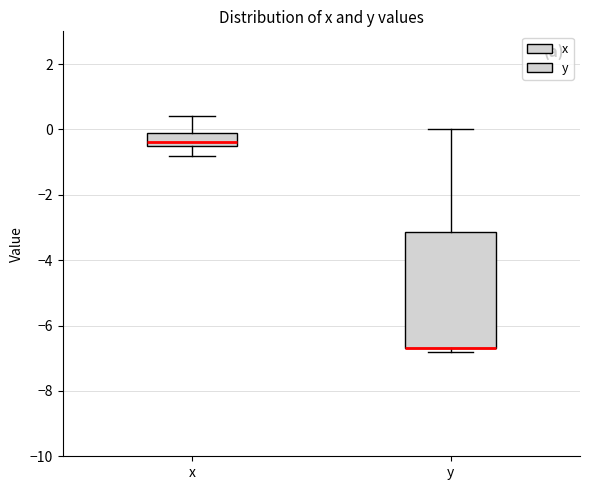

Reading left to right, read every box against the y-axis: the position of its median line, the range the box covers, and the ends of its whiskers. The values are not printed on the chart, so give them approximately, as read against the axis.

x: median -0.4 (just above the box's lower edge), box -0.4 to 0.0, whiskers -0.8 to 0.4
y: median -6.6 (drawn on the box's lower edge), box -6.6 to -3.2, whiskers -6.8 to 0.0